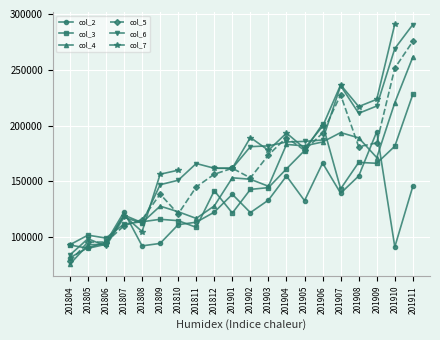

Is it true that col_4 equals 146580.0 at 201805?

False